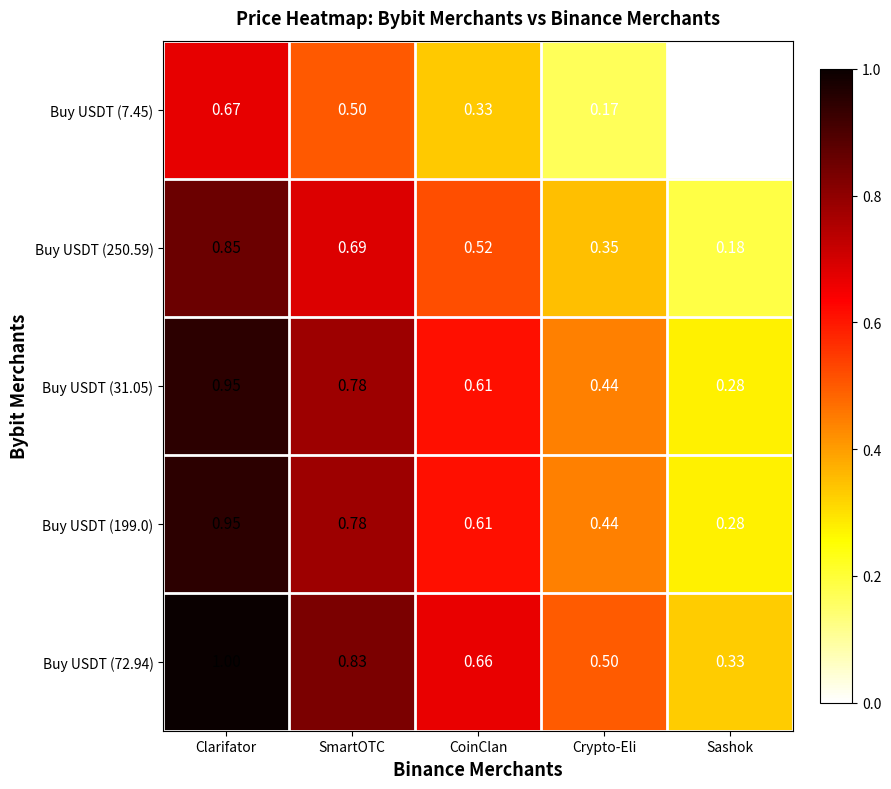

At which label is Buy USDT (72.94) closest to 0?

Sashok